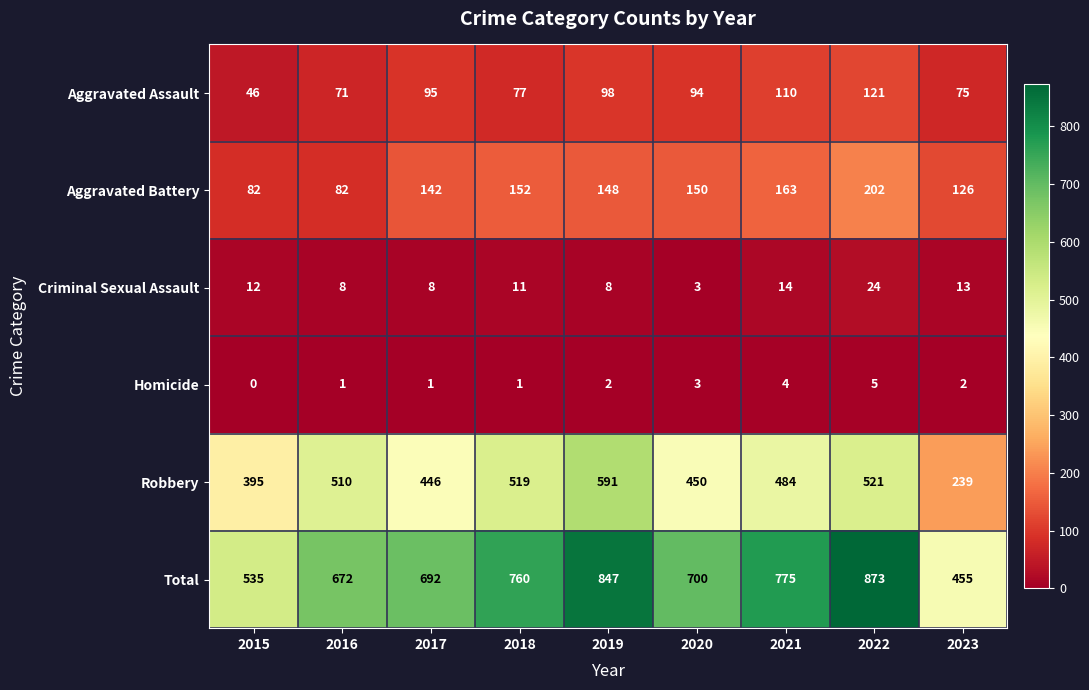

Rank the categories by Aggravated Assault value from lowest to highest.

2015, 2016, 2023, 2018, 2020, 2017, 2019, 2021, 2022